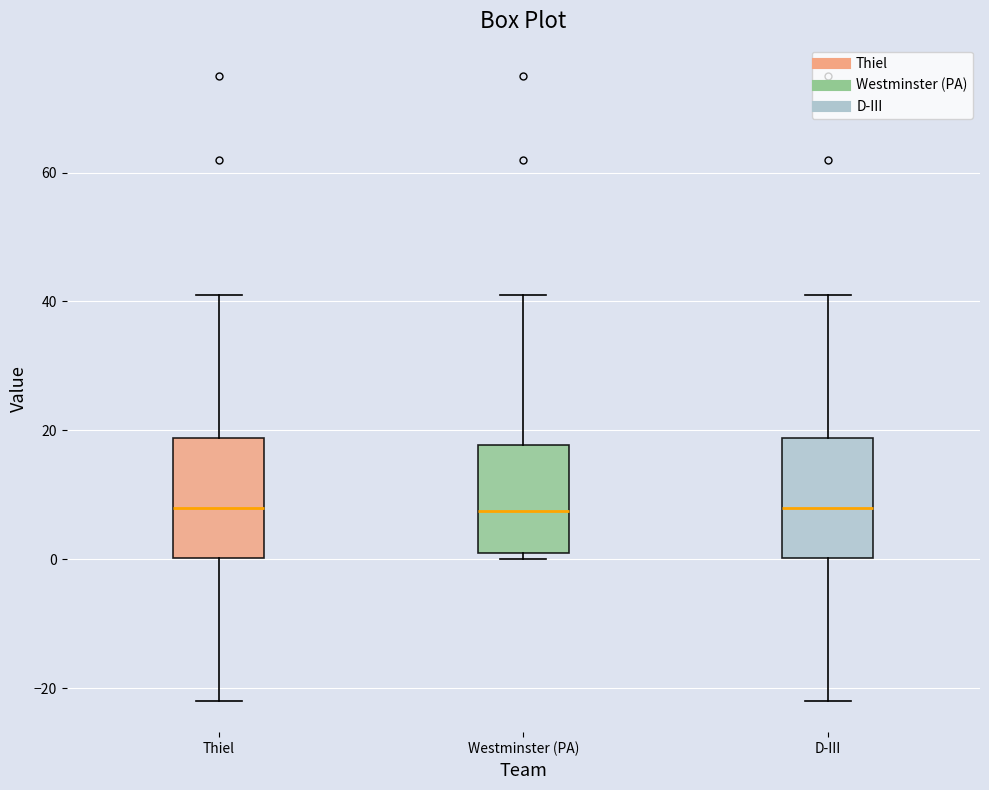

Where is the upper edge of the box for Westminster (PA) on the y-axis? The values are not printed on the chart, so give them approximately, as read against the axis.

18